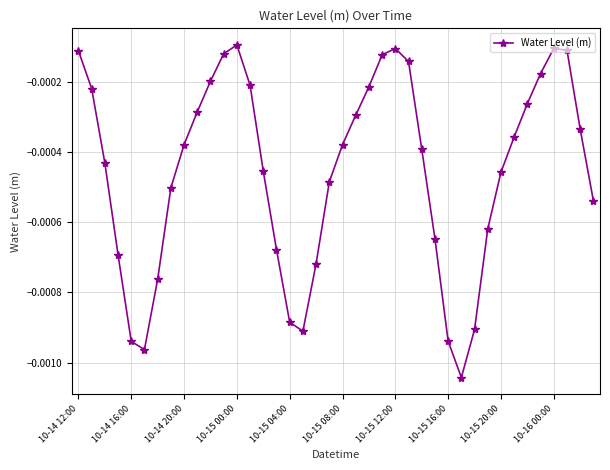

How many interior local valleys (lower than both neighbors) does the data have?

3